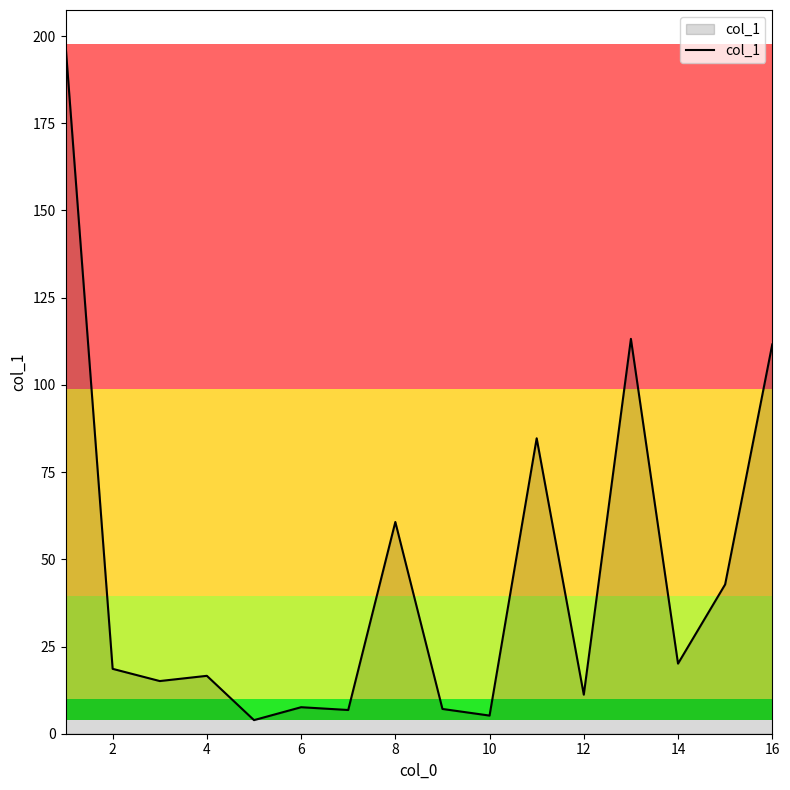

What is the difference between the maximum and minimum values?

193.7